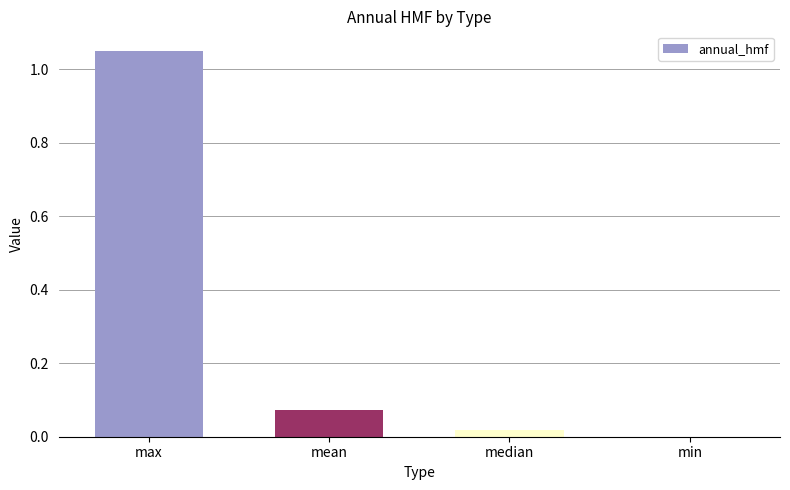

Between max and min, which is larger?

max